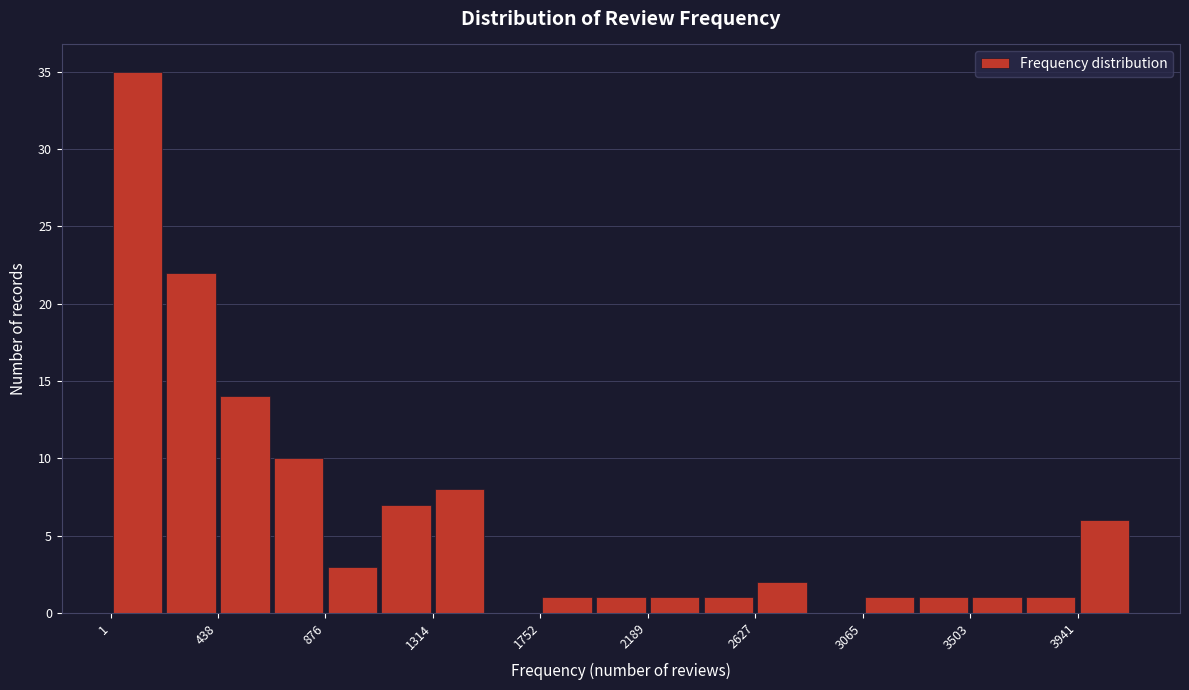

How tall is the bar that spans 2650 to 2850 on the x-axis? Neither the bar edges nor the heights are printed on the chart, so give them approximately, as read against the axes.

2